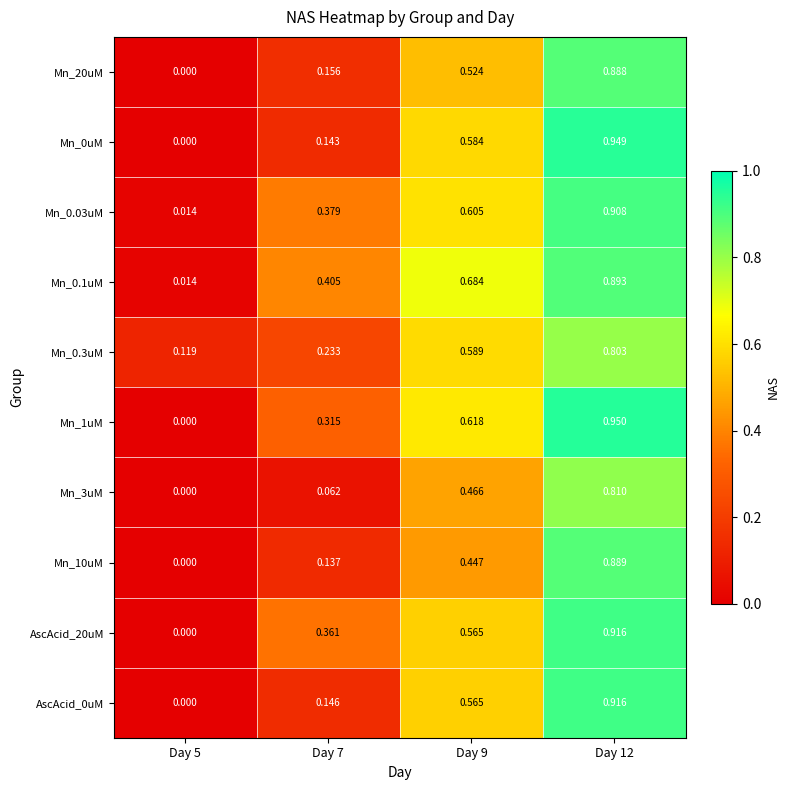

How many categories are shown in the chart?

4